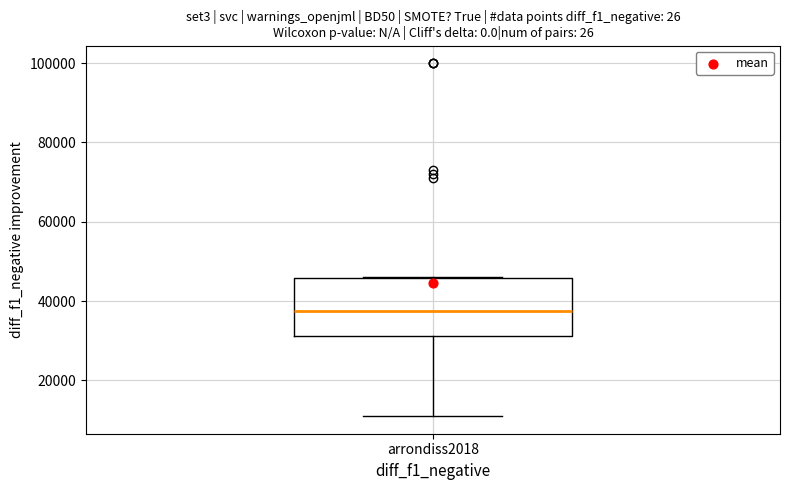

Transcribe this box plot: give where the median line is, the range the box spans, and where the two whiskers end, as read against the y-axis. The values are not printed on the chart, so give them approximately, as read against the axis.

median 38000, box 32000 to 46000, whiskers 12000 to 46000